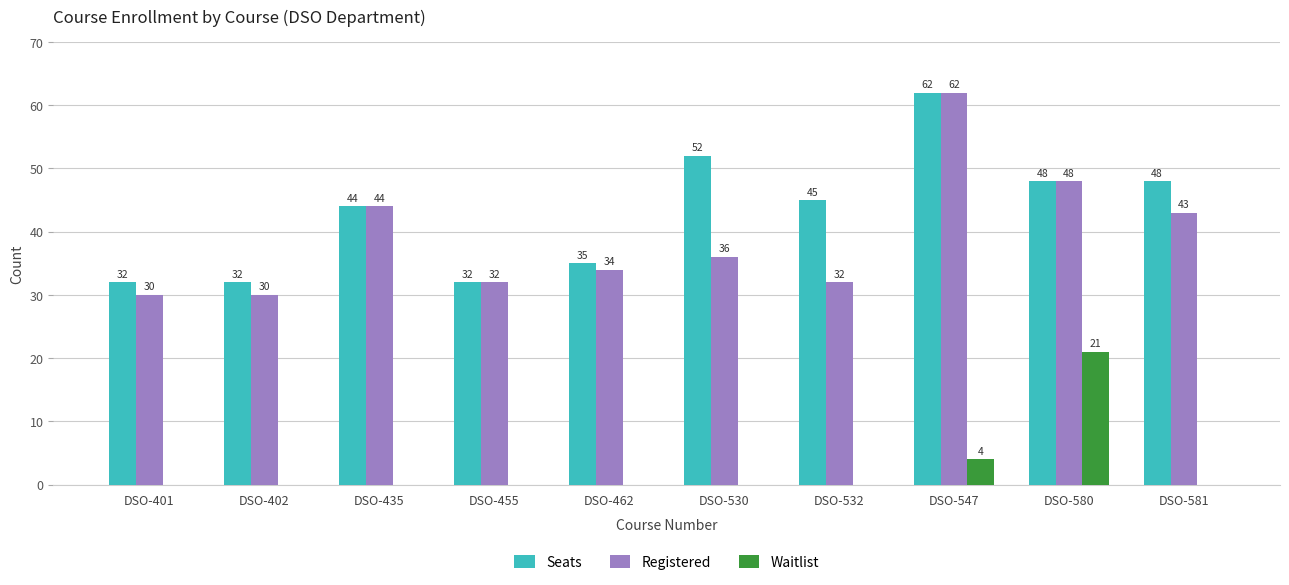

What is the total value across all series at DSO-435?

88